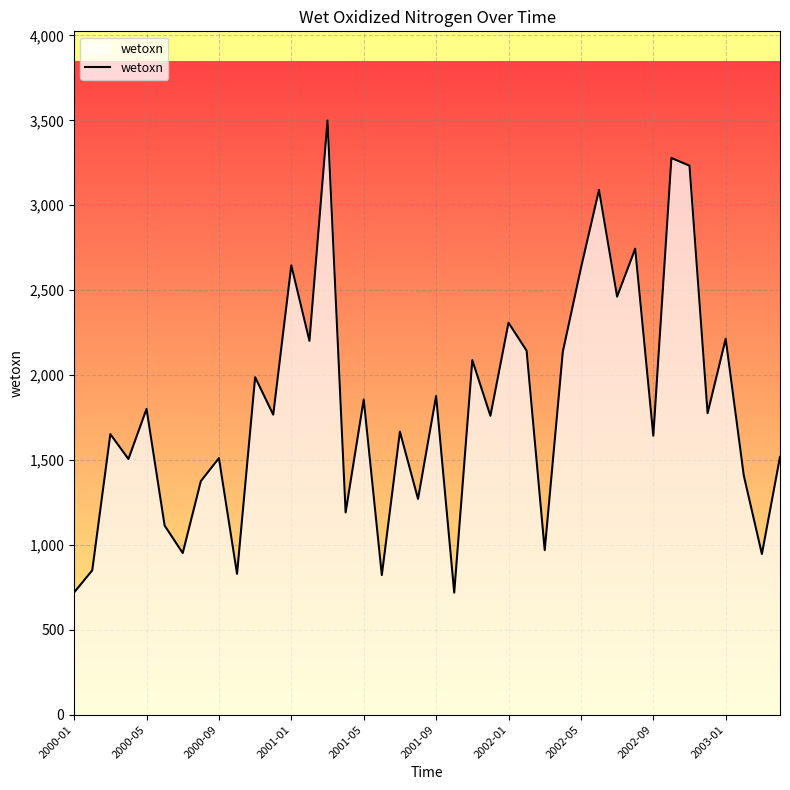

What is the sum of all values?

72164.4